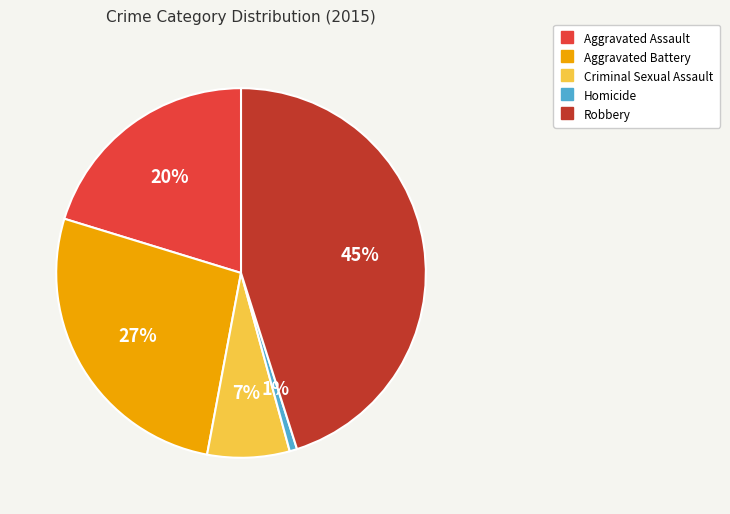

To the nearest percent, what is the average slice percentage?

20%